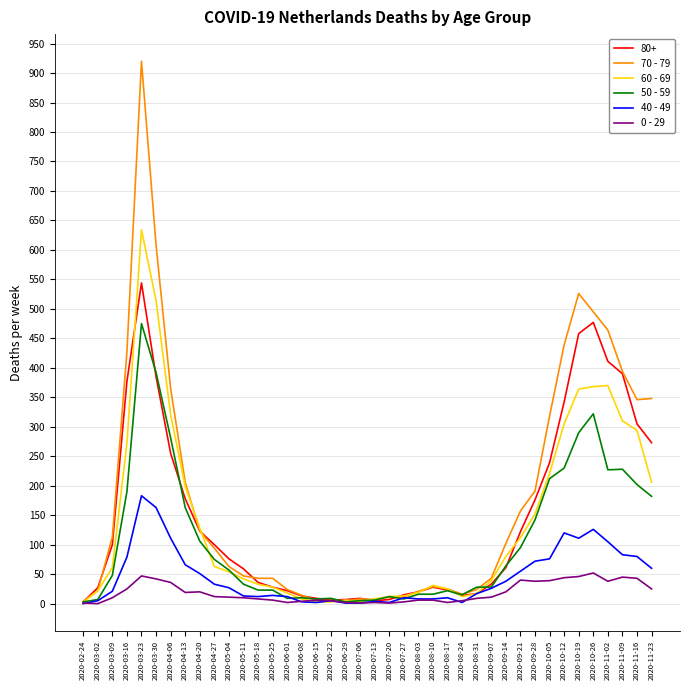

At which category is the sum across all series the highest?

2020-03-23